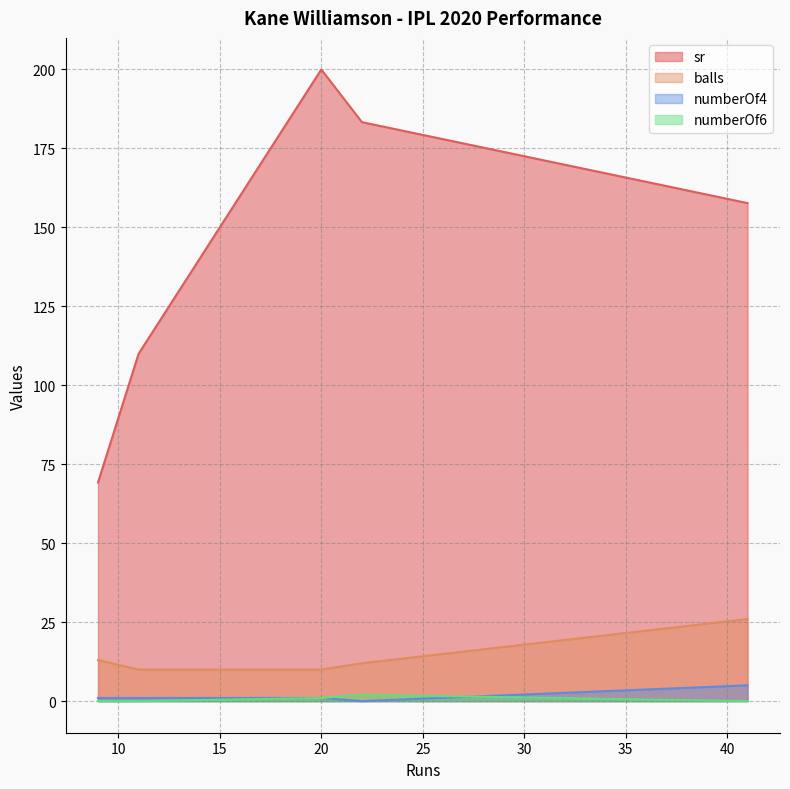

True or false: numberOf6 has more than 2 interior local peaks.

False